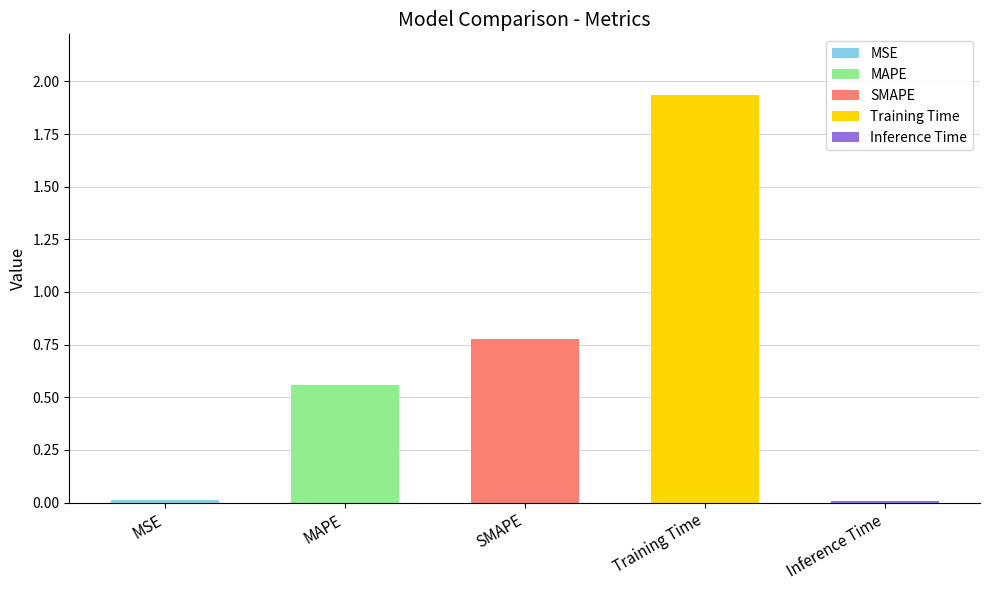

Are the bars horizontal?

No